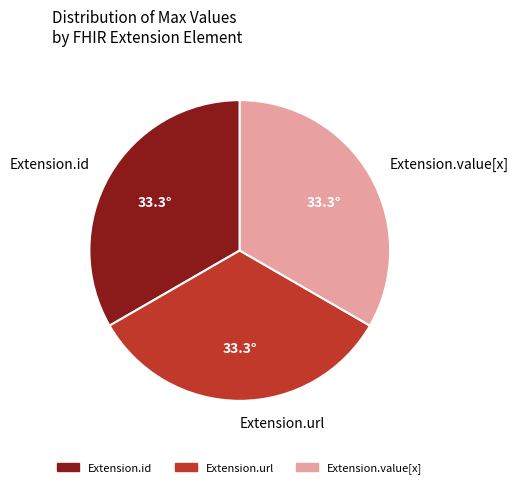

Approximately how many times larger is the value at Extension.value[x] compared to Extension.url?

1.0